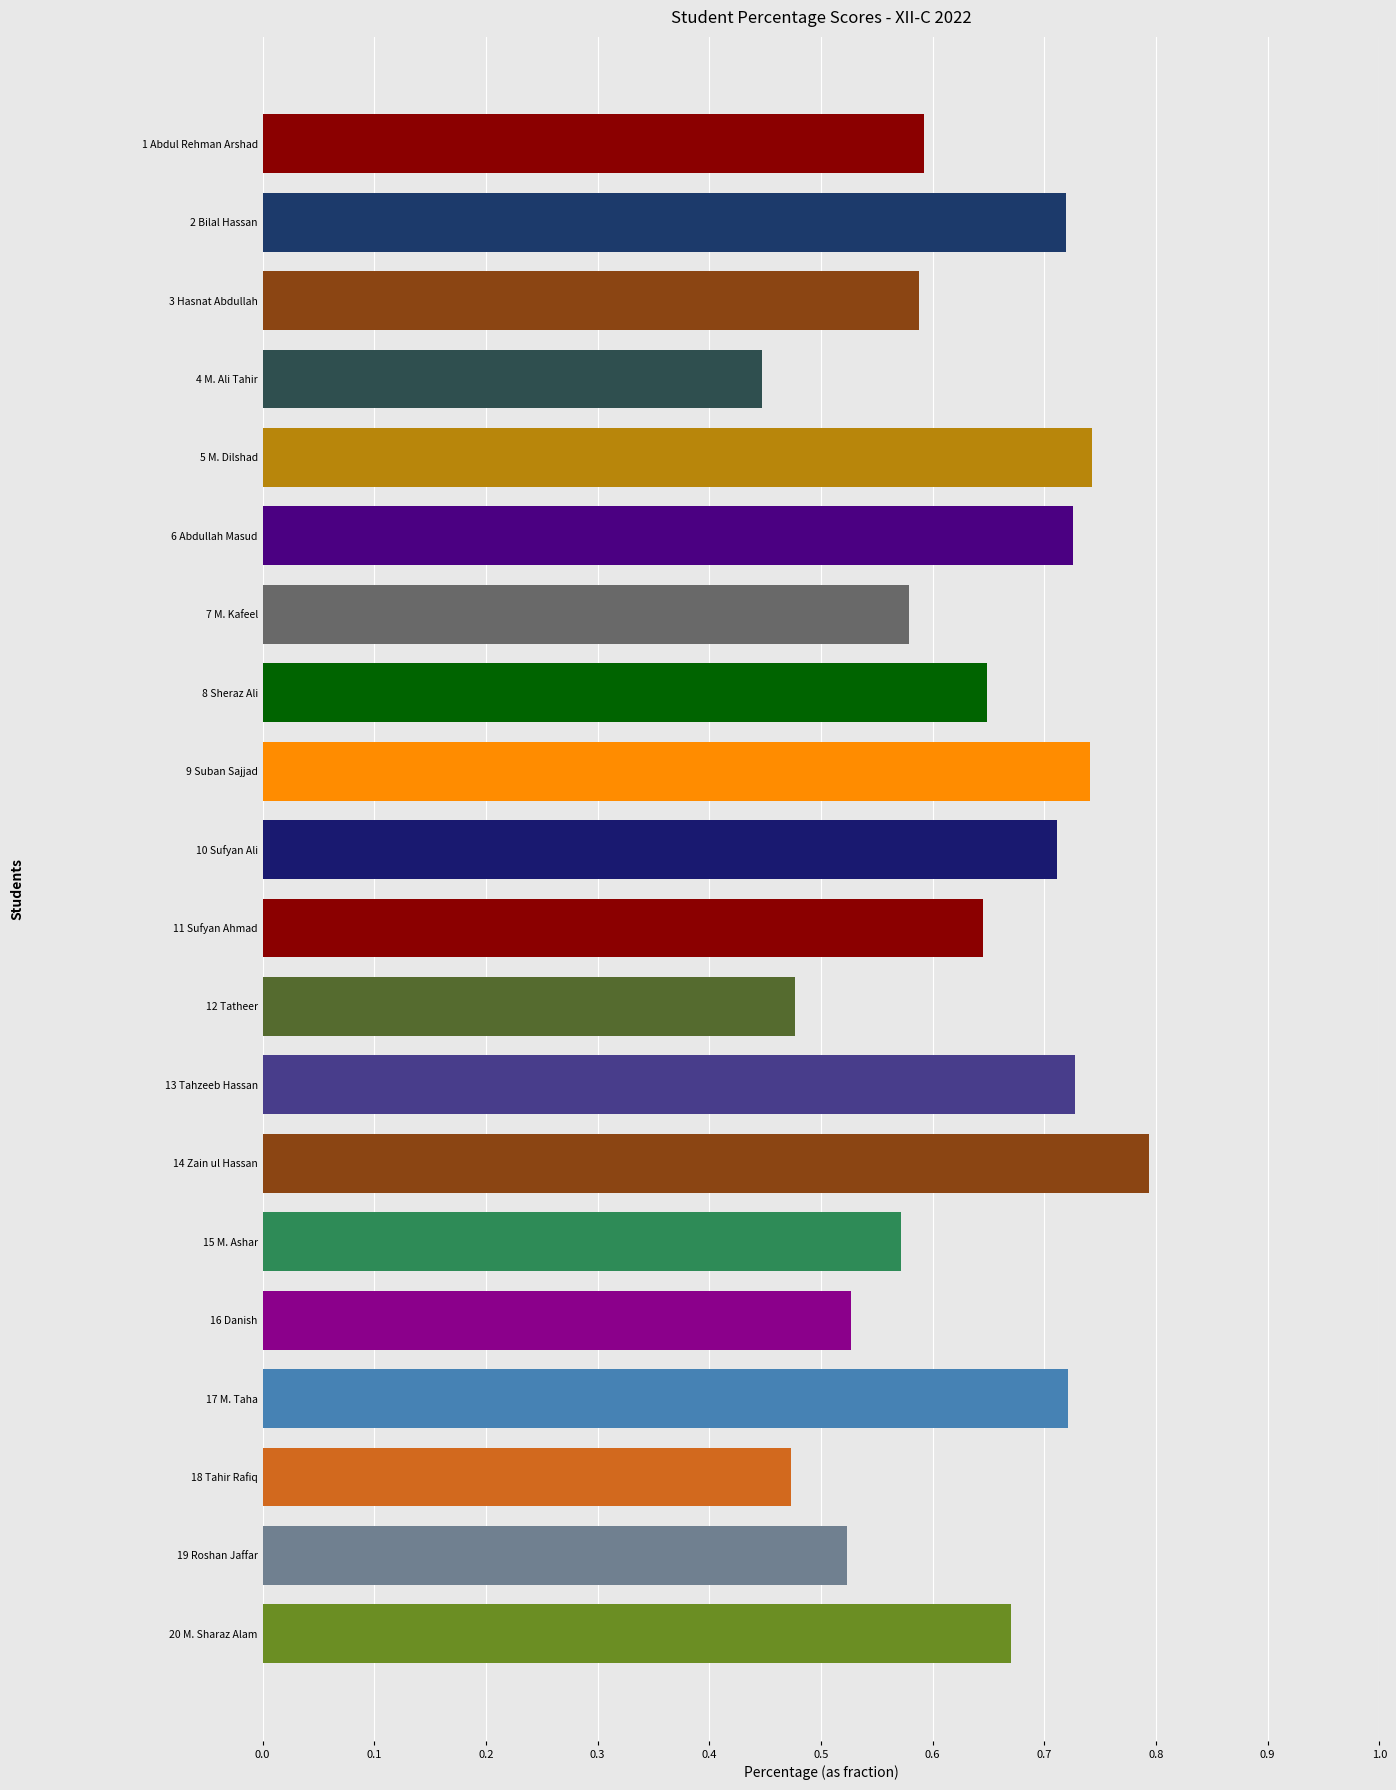

What is the change in value from 1 Abdul Rehman Arshad to 5 M. Dilshad?

+0.2